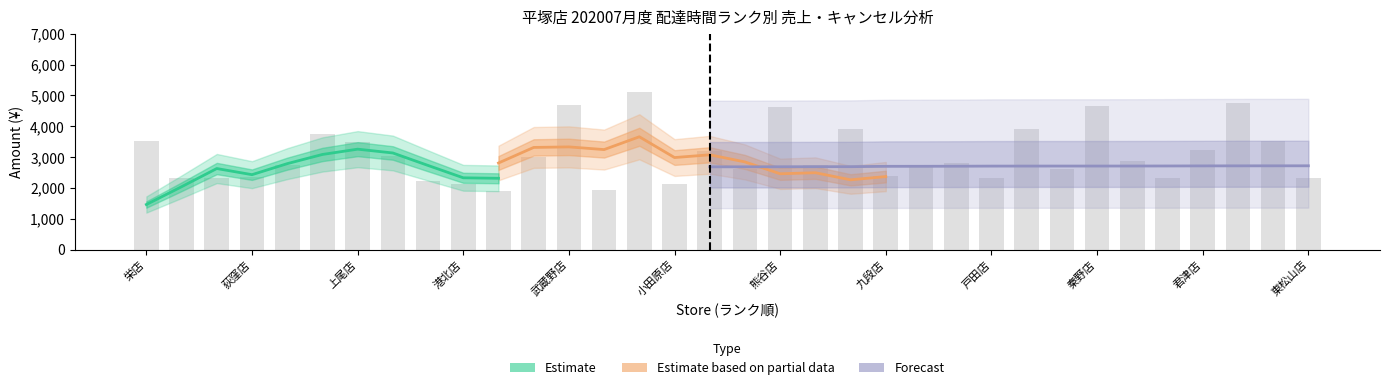

Reading left to right, extract all data points from this chart.

store_id: 123.0	20.0	69.0	41.0	120.0	131.0	153.0	34.0	182.0	122.0	65.0	170.0	83.0	75.0	40.0	93.0	48.0	11.0	160.0	42.0	196.0	57.0	53.0	164.0	173.0	190.0	149.0	108.0	142.0	150.0	137.0	6.0	72.0	176.0
delta: 20.1	20.2	20.2	20.3	20.3	20.3	20.5	20.7	20.8	21.2	33.1	33.2	33.3	33.3	33.3	33.5	33.5	33.5	33.6	33.6	33.6	33.8	33.8	33.8	33.8	33.9	33.9	33.9	33.9	33.9	33.9	33.9	34.0	34.0
total_amount_sales: 3530.0	2312.0	2308.0	2363.0	2732.0	3742.0	3502.0	3050.0	2238.0	2122.0	1899.0	2987.0	4692.0	1927.0	5100.0	2112.0	3190.0	2603.0	4624.0	2750.0	3900.0	2388.0	2677.0	2808.0	2316.0	3901.0	2615.0	4659.0	2877.0	2328.0	3234.0	4744.0	3530.0	2328.0
total_amount_cancel: 3042.0	4133.0	2471.0	2064.0	3319.0	3582.0	4462.0	3234.0	2603.0	2808.0	3582.0	2238.0	4624.0	2877.0	3234.0	3900.0	1927.0	3234.0	2308.0	2363.0	2064.0	2312.0	2732.0	4462.0	2987.0	5100.0	4624.0	2615.0	2750.0	2471.0	4133.0	3502.0	3050.0	2732.0